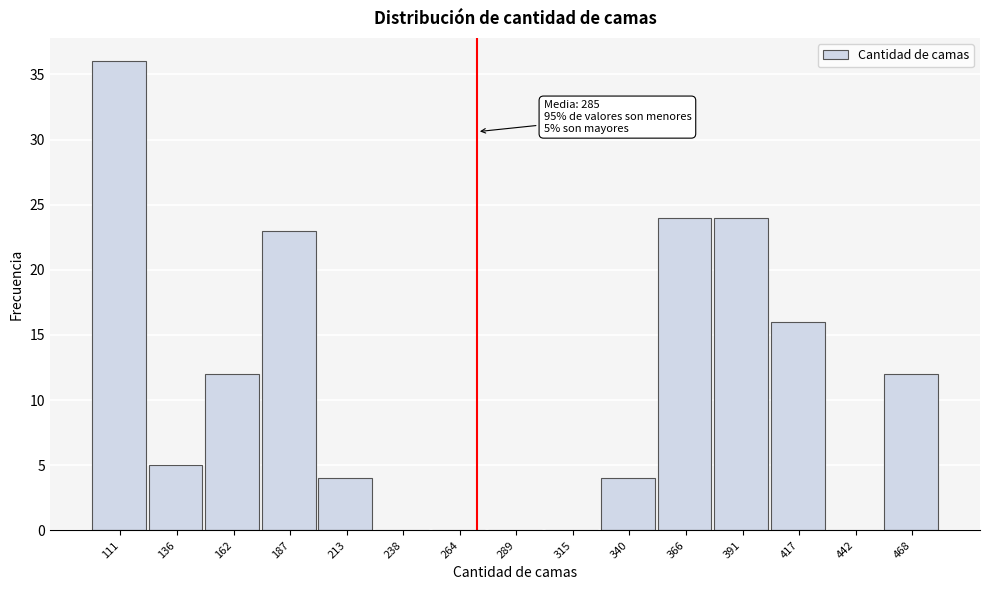

Reading left to right, what are all the values shown in this chart?

111=36	136=5	162=12	187=23	213=4	238=0	264=0	289=0	315=0	340=4	366=24	391=24	417=16	442=0	468=12